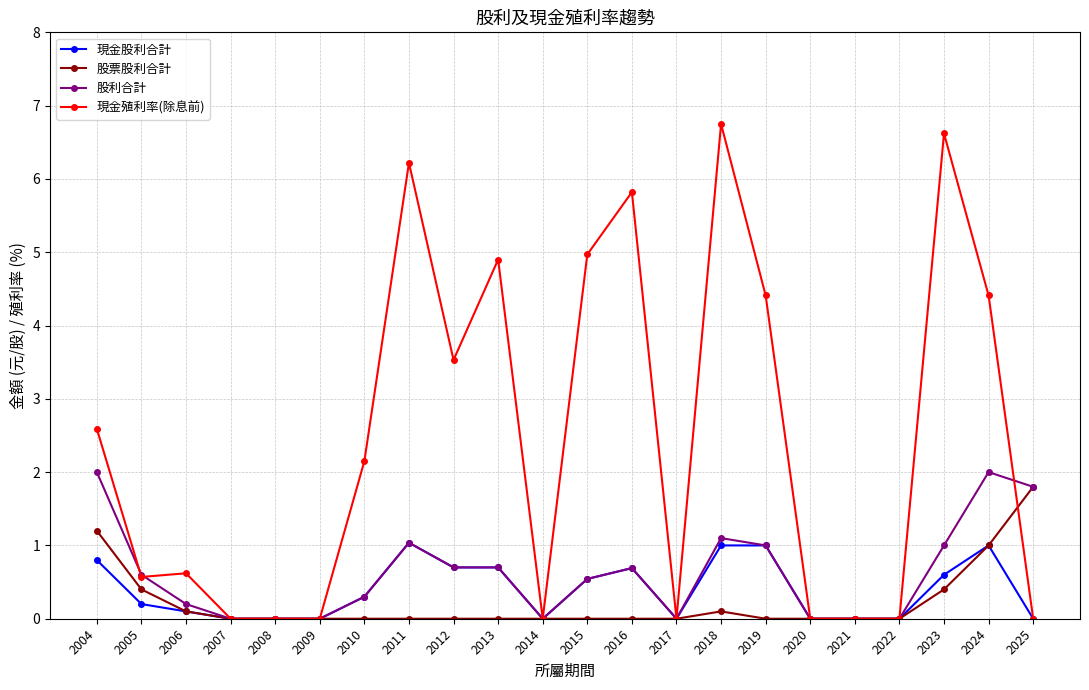

How many lines are shown in the chart?

4